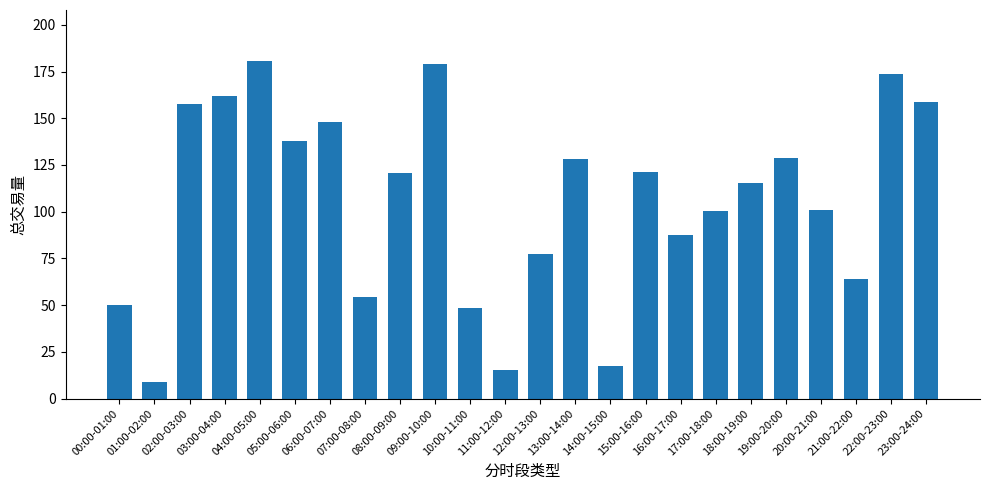

What is the maximum value shown in the chart?

180.8